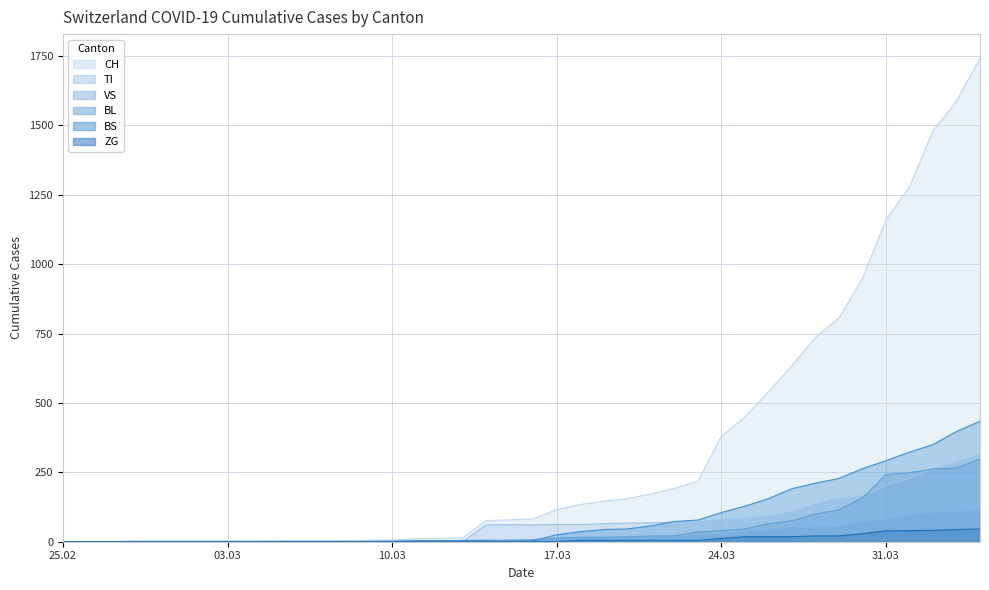

What is the maximum value shown in the chart?

1742